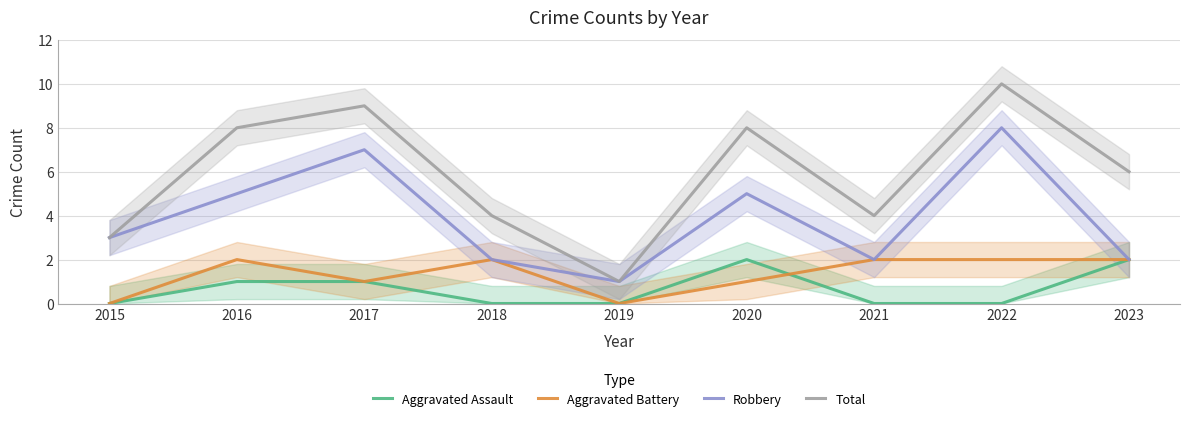

Where is Aggravated Battery nearest to the value 1?

2017